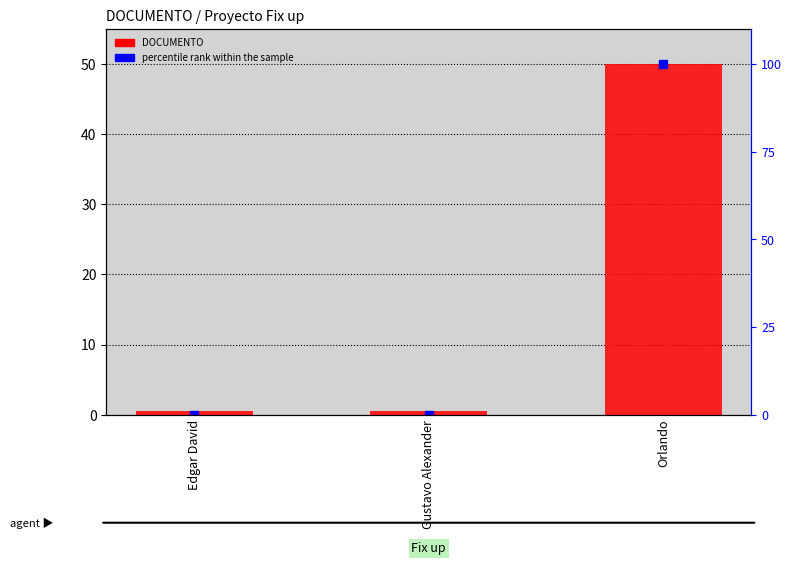

What is the spread (max minus min) of values at Edgar David?

0.5